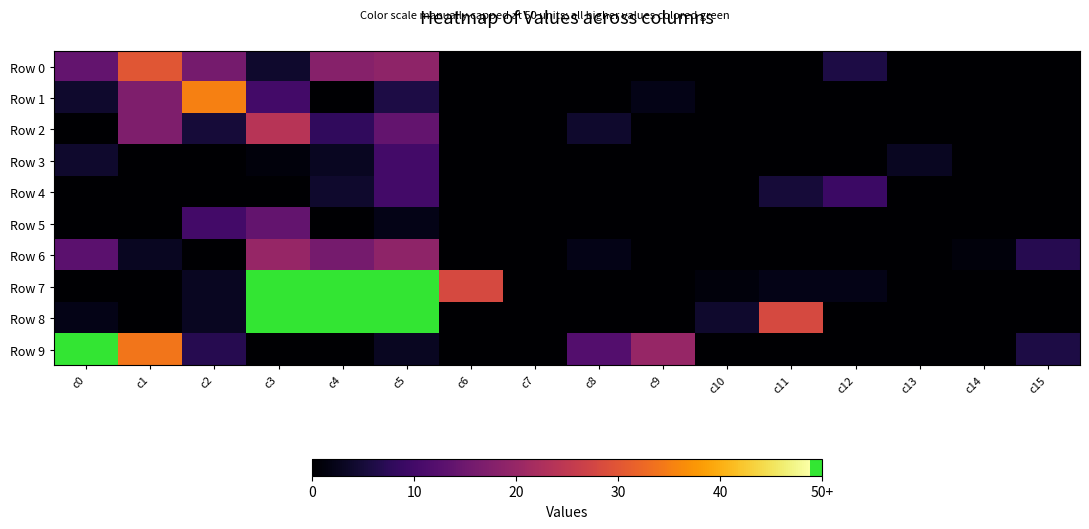

Reading left to right, transcribe all the data shown in this chart.

Row 0: c0=14	c1=30	c2=16	c3=4	c4=18	c5=19	c6=0	c7=0	c8=0	c9=0	c10=0	c11=0	c12=6	c13=0	c14=0	c15=0
Row 1: c0=4	c1=17	c2=35	c3=10	c4=0	c5=6	c6=0	c7=0	c8=0	c9=2	c10=0	c11=0	c12=0	c13=0	c14=0	c15=0
Row 2: c0=0	c1=17	c2=5	c3=24	c4=8	c5=14	c6=0	c7=0	c8=4	c9=0	c10=0	c11=0	c12=0	c13=0	c14=0	c15=0
Row 3: c0=4	c1=0	c2=0	c3=1	c4=3	c5=10	c6=0	c7=0	c8=0	c9=0	c10=0	c11=0	c12=0	c13=3	c14=0	c15=0
Row 4: c0=0	c1=0	c2=0	c3=0	c4=4	c5=10	c6=0	c7=0	c8=0	c9=0	c10=0	c11=5	c12=9	c13=0	c14=0	c15=0
Row 5: c0=0	c1=0	c2=10	c3=14	c4=0	c5=2	c6=0	c7=0	c8=0	c9=0	c10=0	c11=0	c12=0	c13=0	c14=0	c15=0
Row 6: c0=13	c1=3	c2=0	c3=20	c4=16	c5=19	c6=0	c7=0	c8=2	c9=0	c10=0	c11=0	c12=0	c13=0	c14=1	c15=7
Row 7: c0=0	c1=0	c2=3	c3=50	c4=50	c5=50	c6=28	c7=0	c8=0	c9=0	c10=1	c11=2	c12=2	c13=0	c14=0	c15=0
Row 8: c0=2	c1=0	c2=3	c3=50	c4=50	c5=50	c6=0	c7=0	c8=0	c9=0	c10=4	c11=28	c12=0	c13=0	c14=0	c15=0
Row 9: c0=50	c1=34	c2=7	c3=0	c4=0	c5=3	c6=0	c7=0	c8=12	c9=20	c10=0	c11=0	c12=0	c13=0	c14=0	c15=6